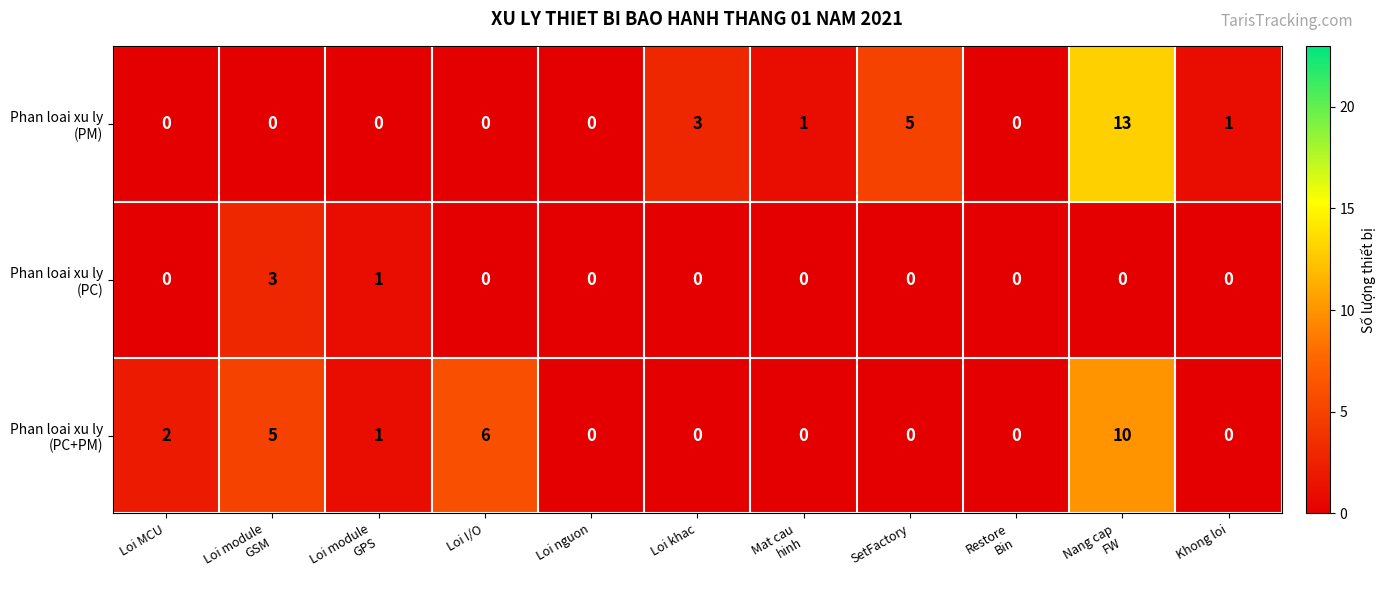

What is the difference between the highest and lowest values at SetFactory?

5